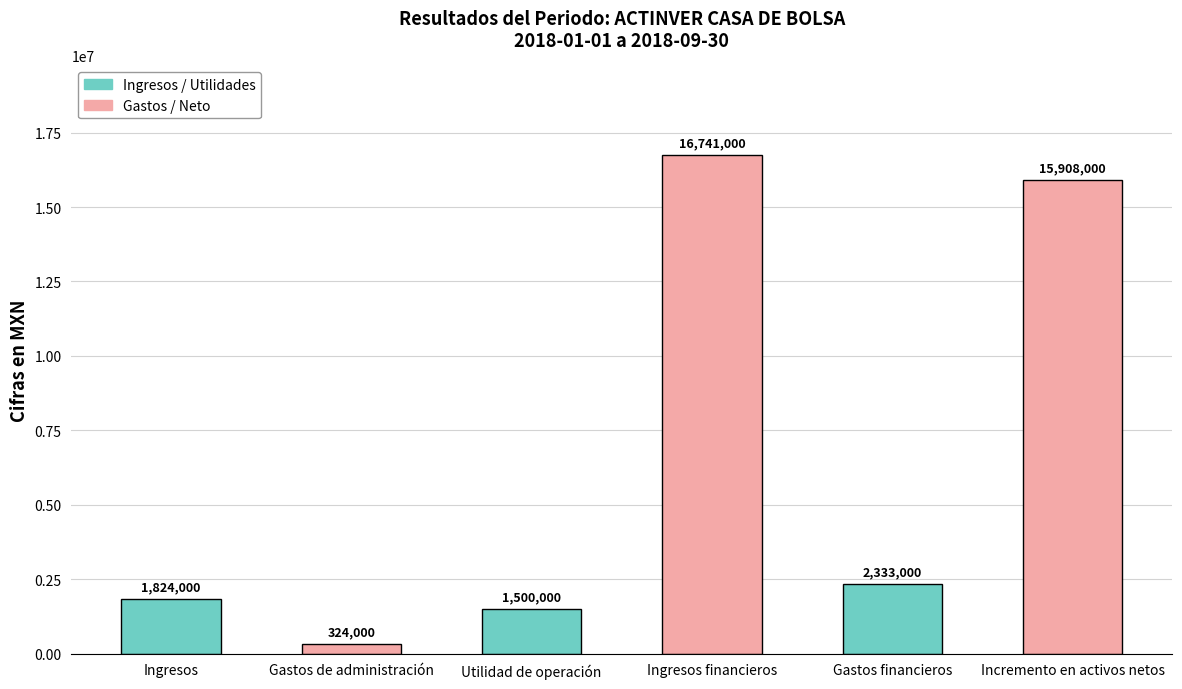

Count the number of categories in the chart.

6